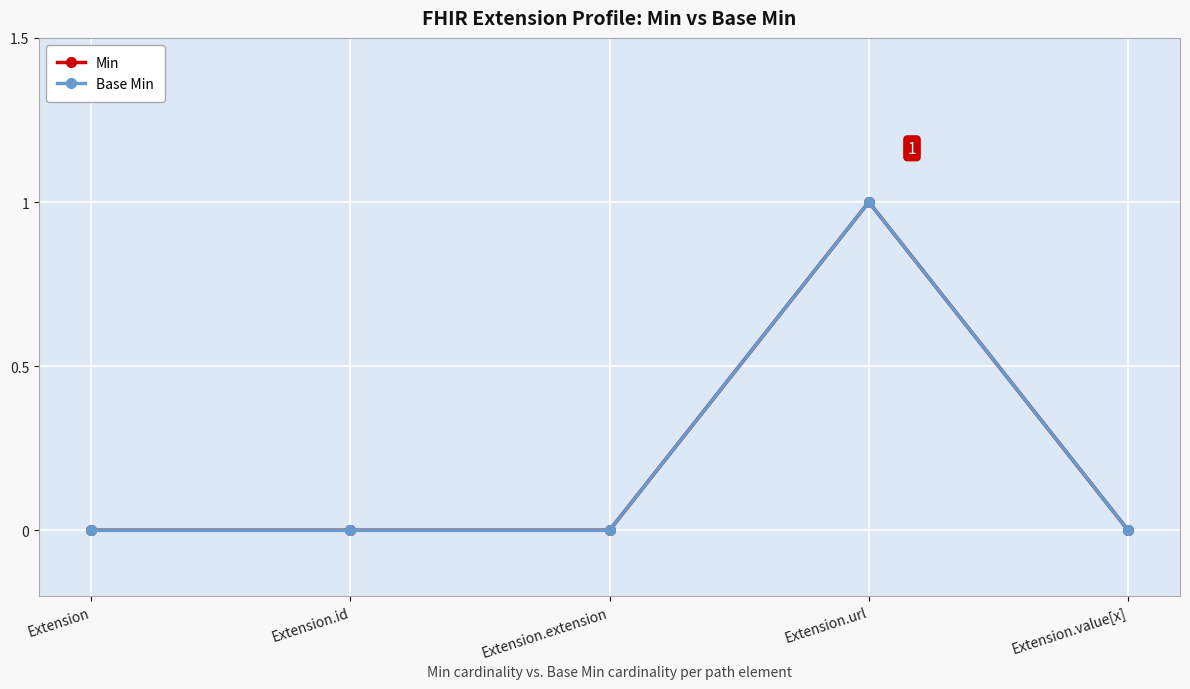

Which category has the lowest value across all series?

Extension